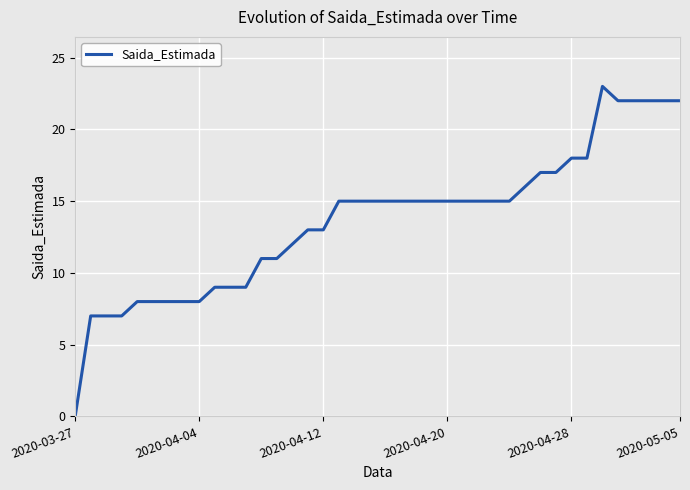

What is the maximum value shown in the chart?

23